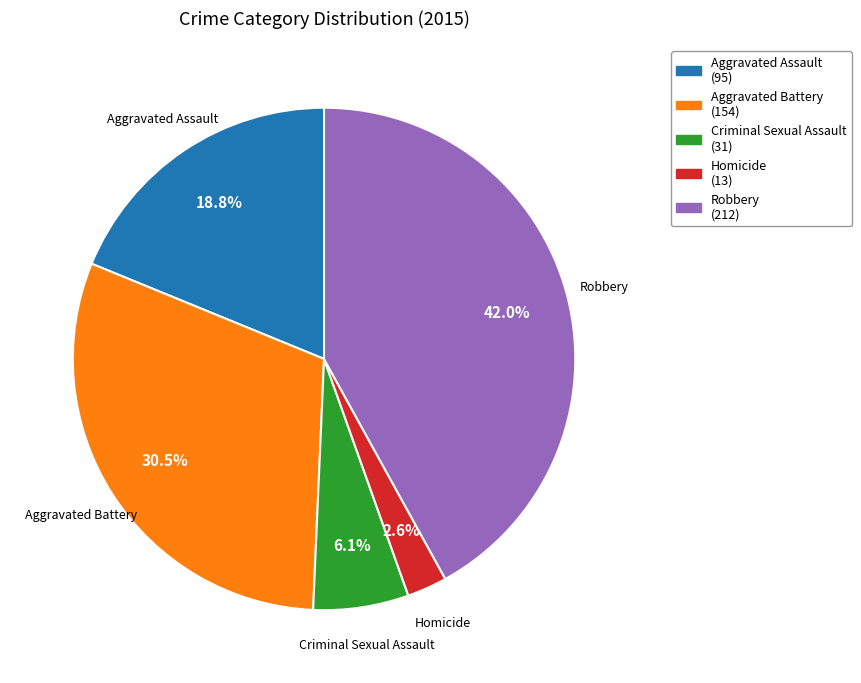

Is there any slice that represents more than half of the pie?

No